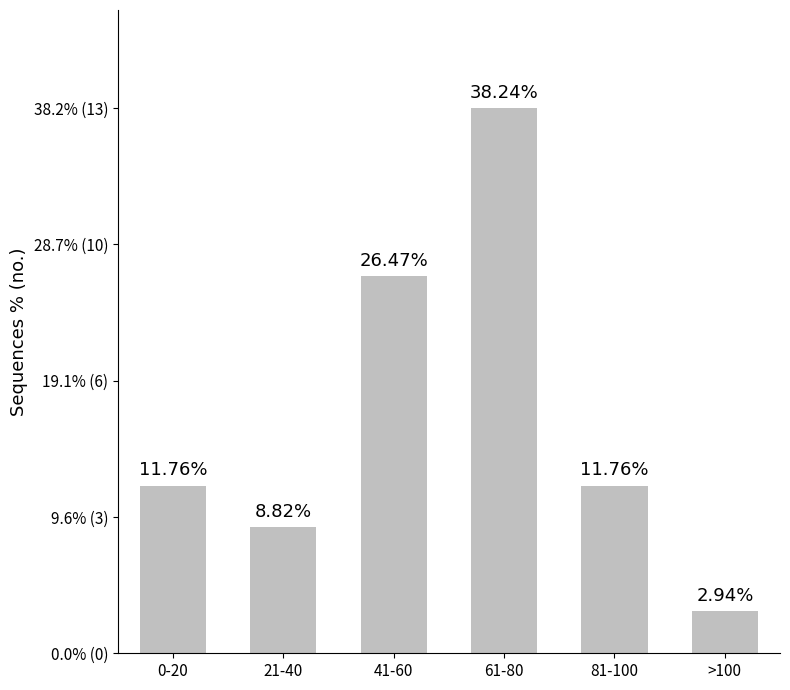

What is the difference between the maximum and minimum values?

12